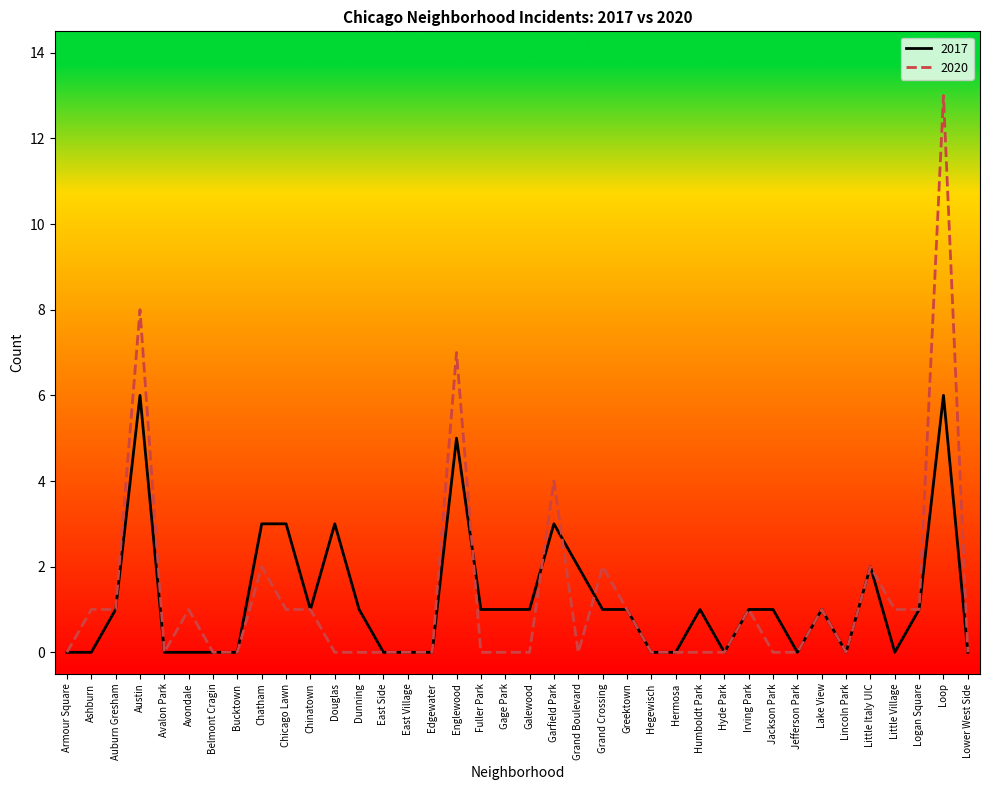

What is the maximum value for 2017?

6